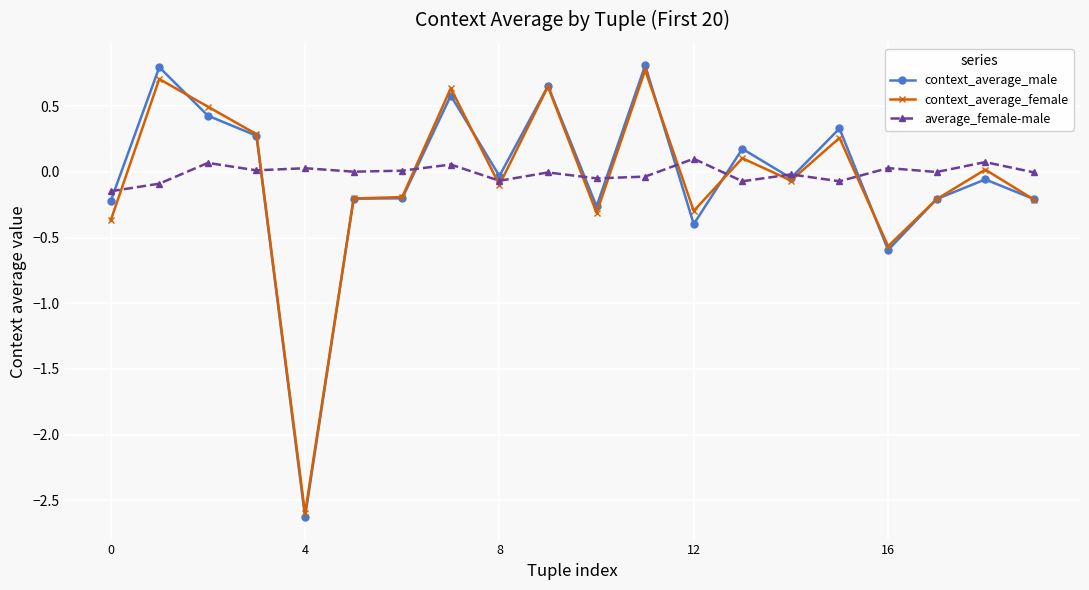

What is the sum of all context_average_female values?

-1.2